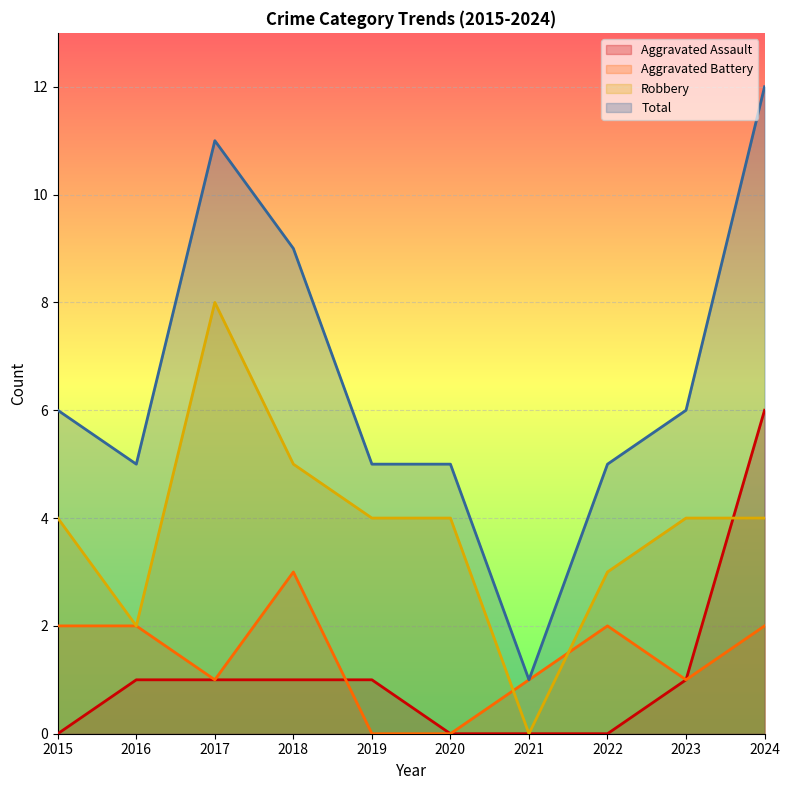

What is the maximum value shown in the chart?

12